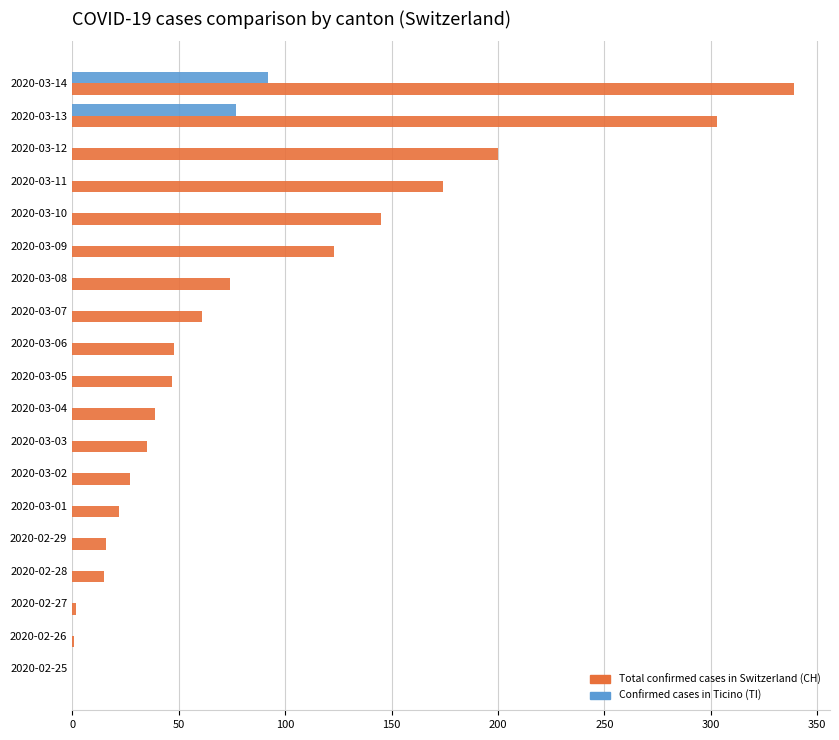

At which category is the sum across all series the highest?

2020-03-14